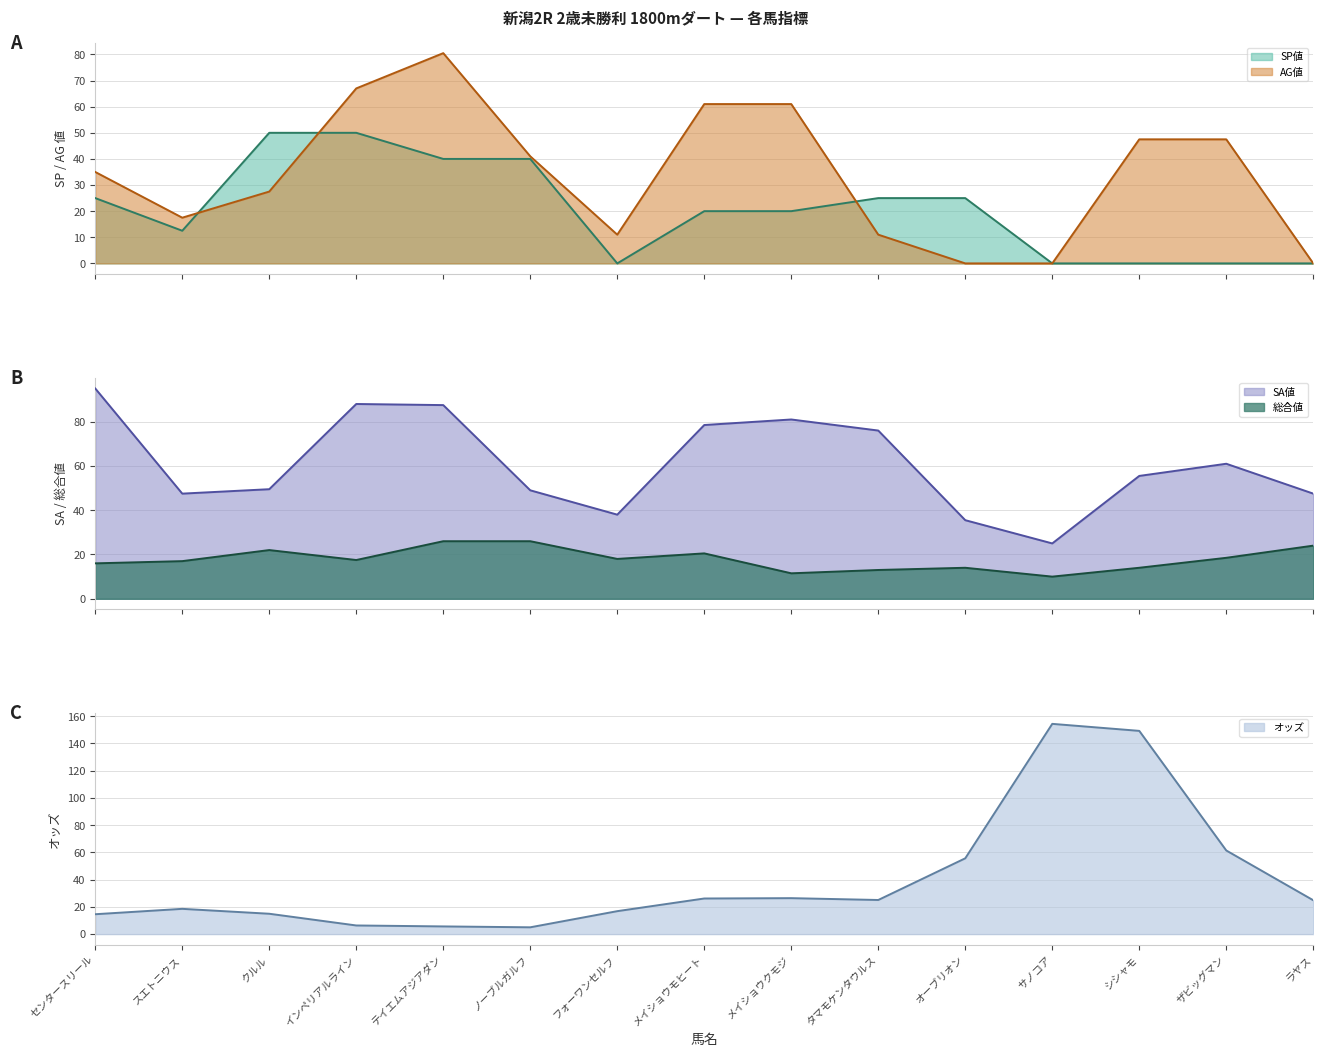

Where is the first local maximum for オッズ (line)?

スエトニウス